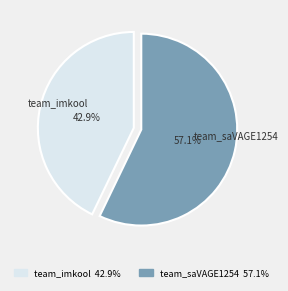

Which category accounts for the majority?

team_saVAGE1254